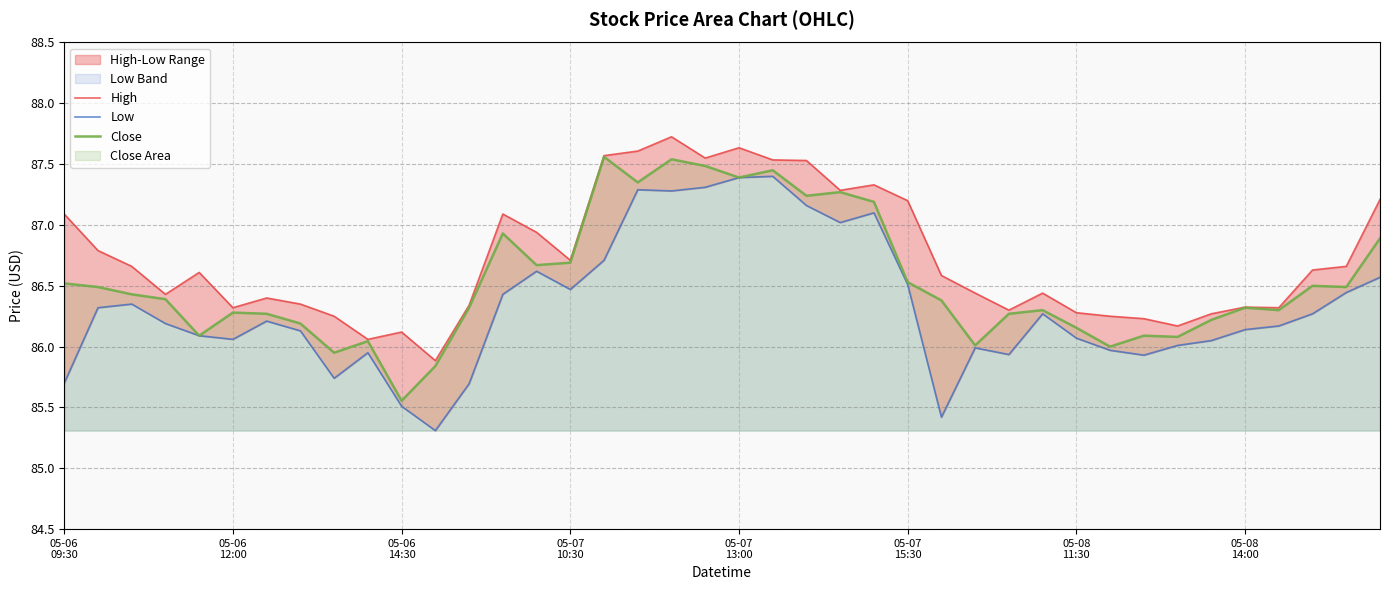

Rank the series by their average value, from highest to lowest.

High, Close, Low